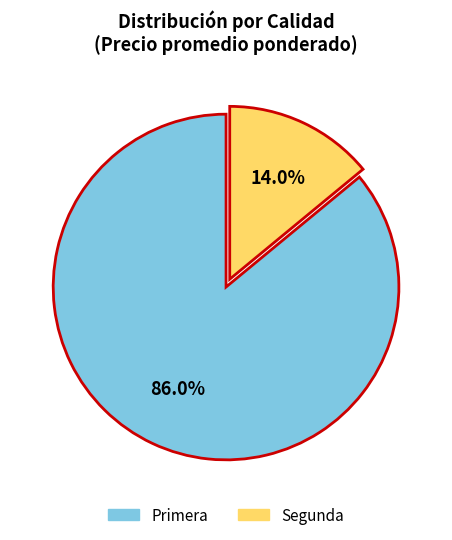

Between Segunda and Primera, which is larger?

Primera